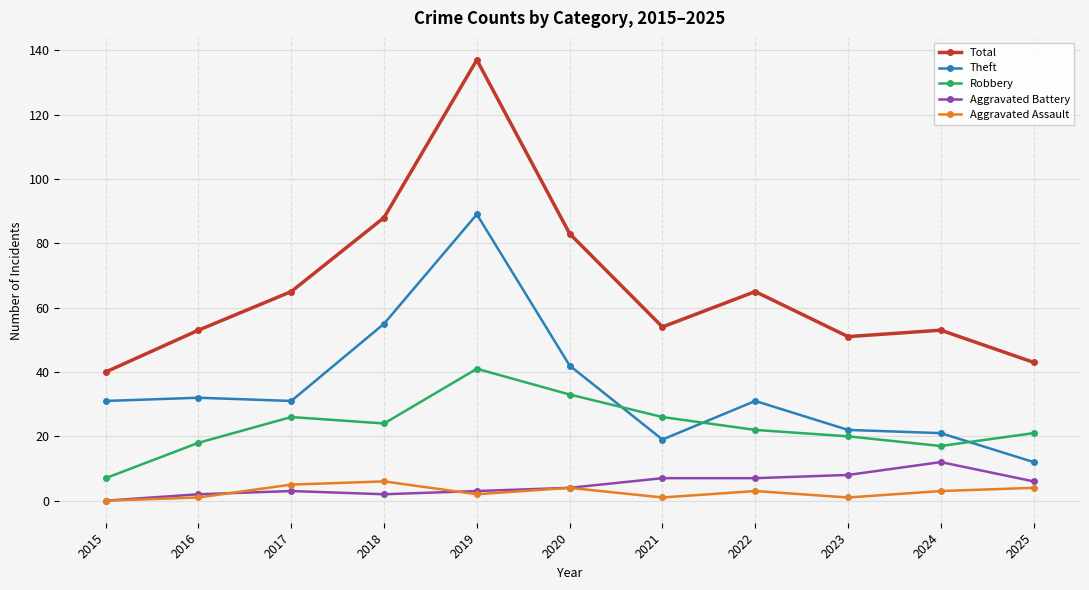

Which series has the largest range (max minus min)?

Total